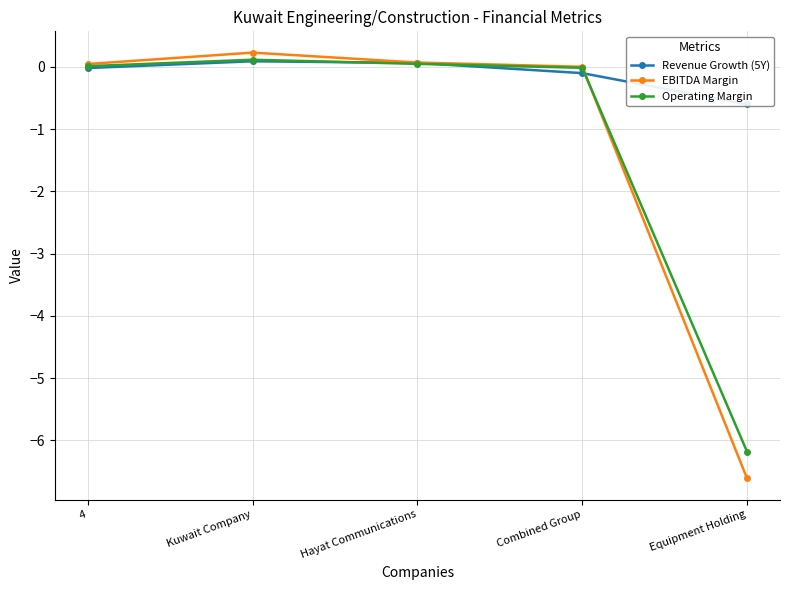

Rank the categories by Operating Margin value from lowest to highest.

Equipment Holding, Combined Group, 4, Hayat Communications, Kuwait Company